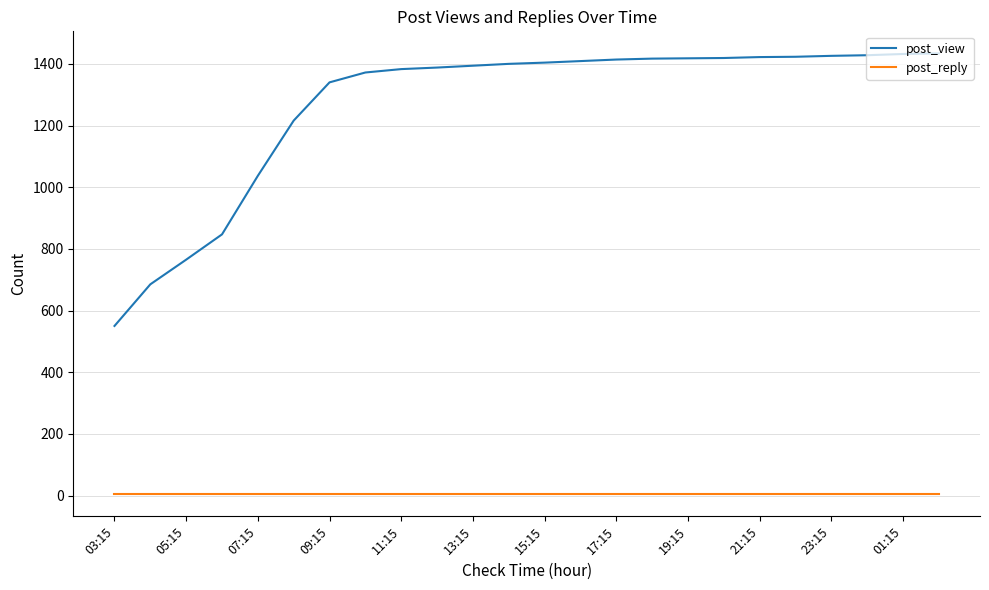

What are all the series names shown in the legend?

post_view, post_reply